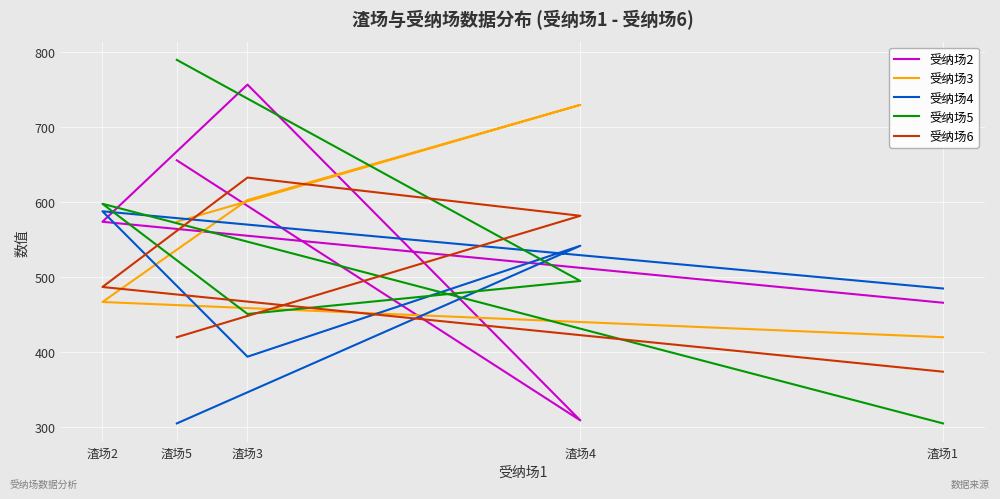

How many data points in 受纳场3 are less than 574?

2